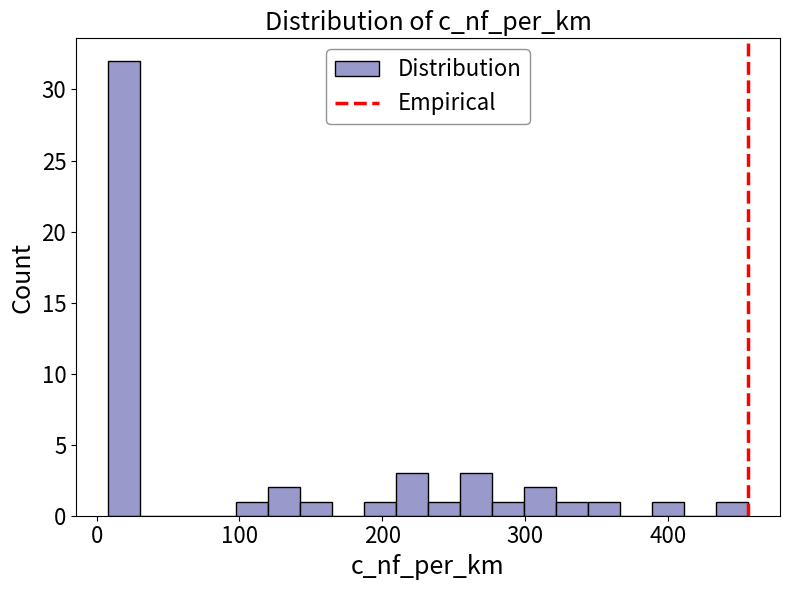

Around what value on the x-axis is the tallest bar? Give the approximate position of its centre, as read against the axis.

20